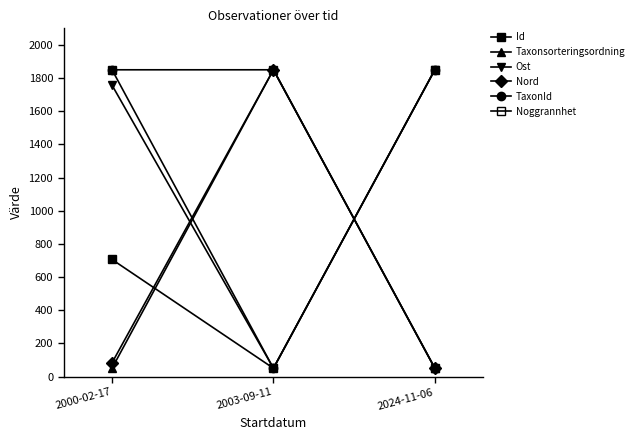

Does the chart have visible grid lines?

No